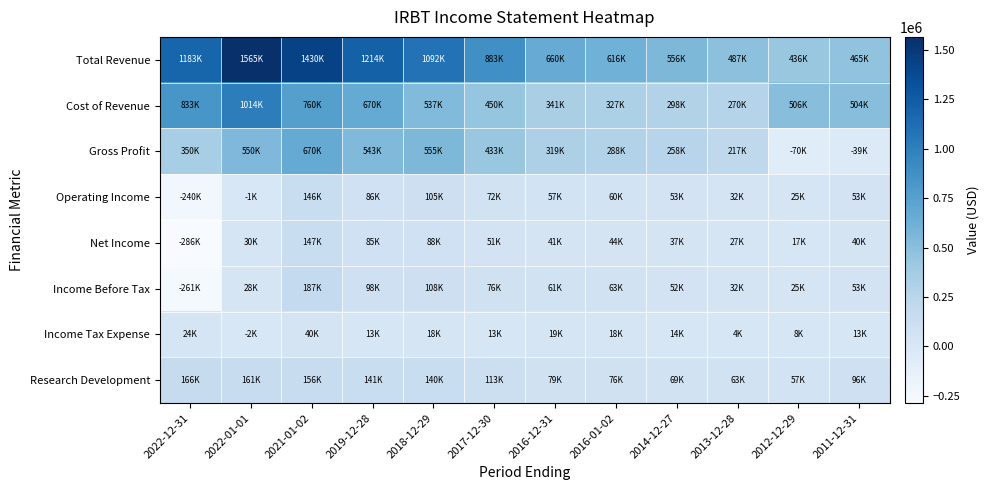

At which category is the sum across all series the highest?

2021-01-02